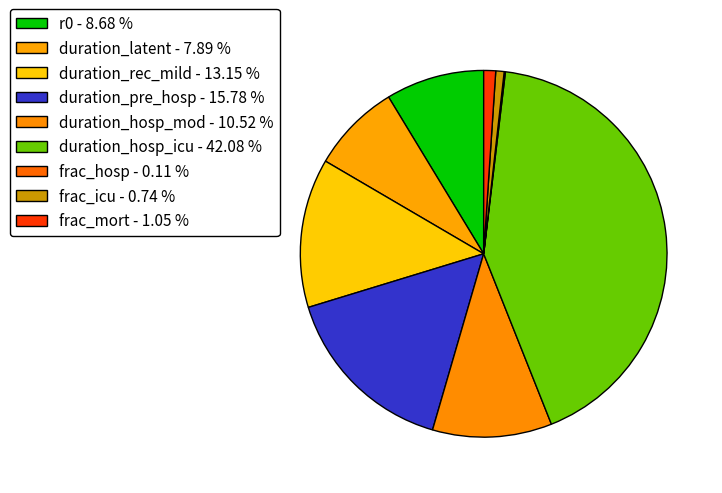

The duration_rec_mild slice represents 27% of the pie. True or false?

False